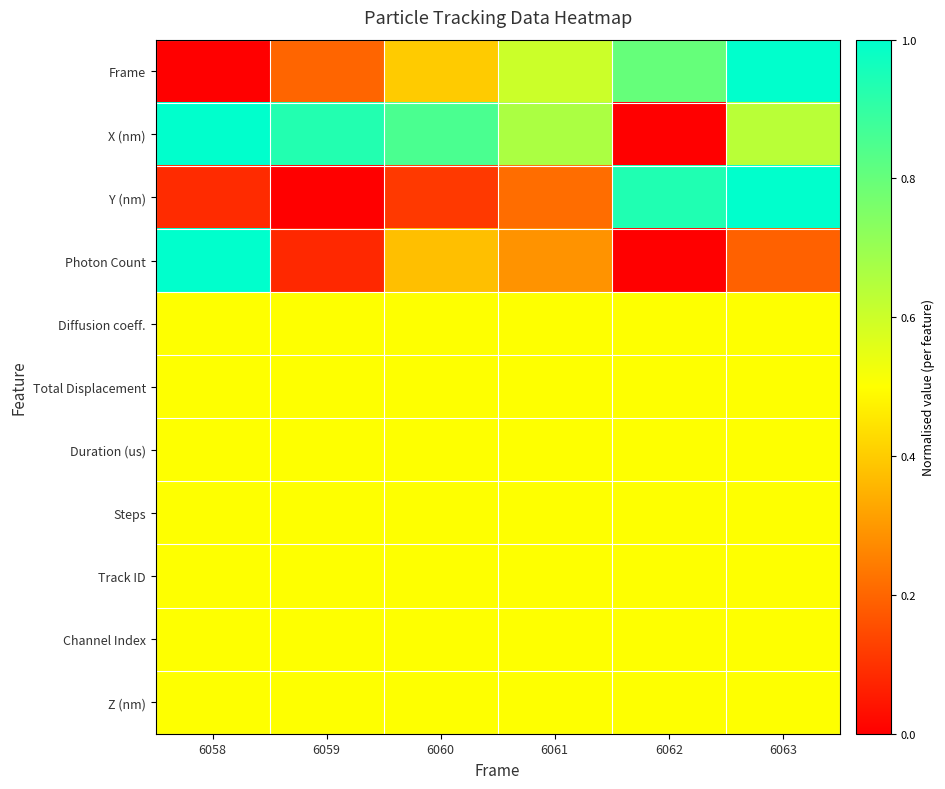

Reading right to left, list all the values displayed in this chart.

Frame: 6063=1.0	6062=0.8	6061=0.6	6060=0.4	6059=0.2	6058=0.0
X (nm): 6063=0.6	6062=0.0	6061=0.7	6060=0.9	6059=0.9	6058=1.0
Y (nm): 6063=1.0	6062=0.9	6061=0.2	6060=0.1	6059=0.0	6058=0.1
Photon Count: 6063=0.2	6062=0.0	6061=0.3	6060=0.4	6059=0.1	6058=1.0
Diffusion coeff.: 6063=0.5	6062=0.5	6061=0.5	6060=0.5	6059=0.5	6058=0.5
Total Displacement: 6063=0.5	6062=0.5	6061=0.5	6060=0.5	6059=0.5	6058=0.5
Duration (us): 6063=0.5	6062=0.5	6061=0.5	6060=0.5	6059=0.5	6058=0.5
Steps: 6063=0.5	6062=0.5	6061=0.5	6060=0.5	6059=0.5	6058=0.5
Track ID: 6063=0.5	6062=0.5	6061=0.5	6060=0.5	6059=0.5	6058=0.5
Channel Index: 6063=0.5	6062=0.5	6061=0.5	6060=0.5	6059=0.5	6058=0.5
Z (nm): 6063=0.5	6062=0.5	6061=0.5	6060=0.5	6059=0.5	6058=0.5